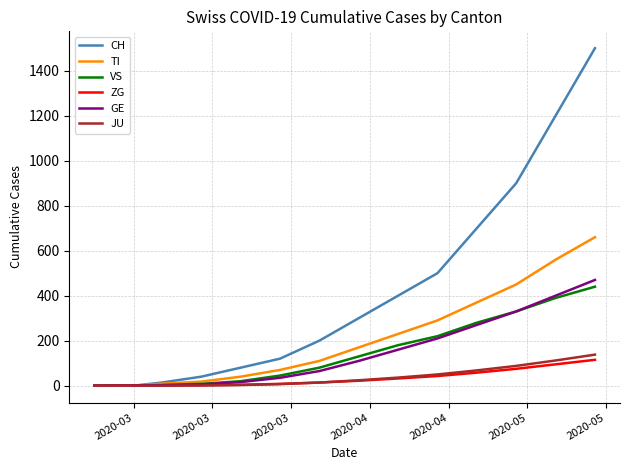

Which series has the largest range (max minus min)?

CH